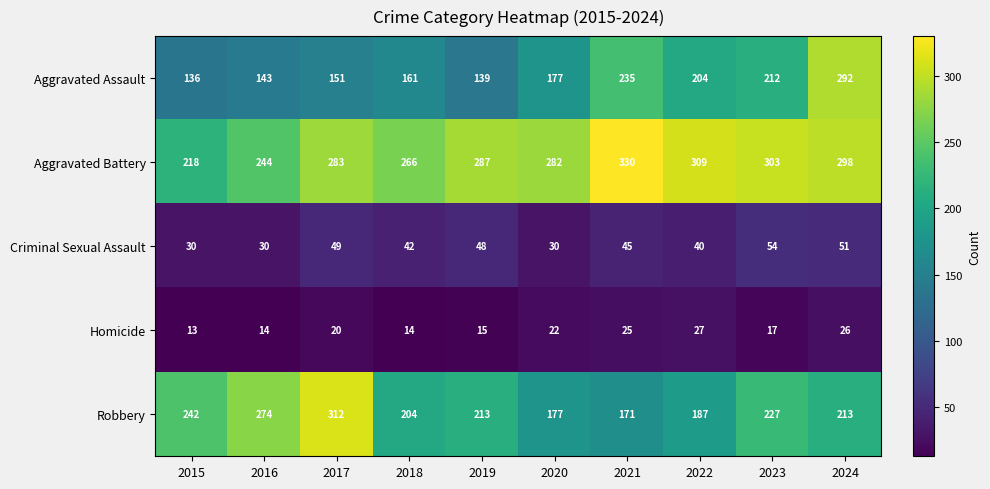

At which category is the sum across all series the highest?

2024